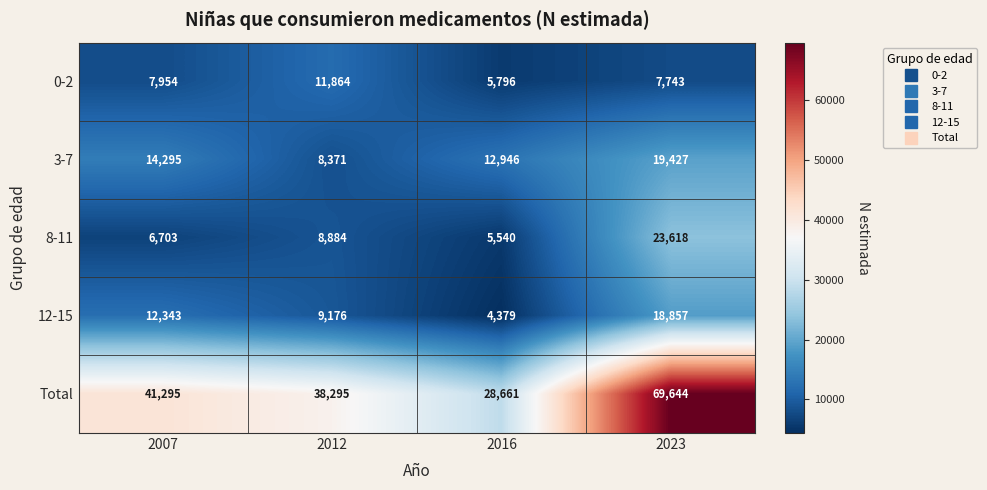

What is the greatest value displayed?

69644